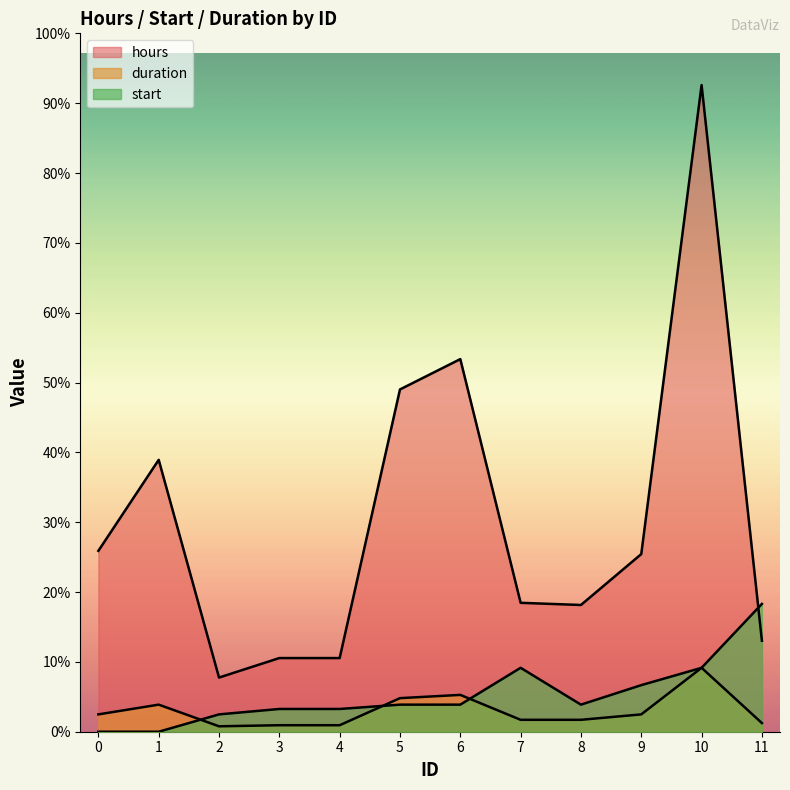

Where is the first local maximum for duration?

1